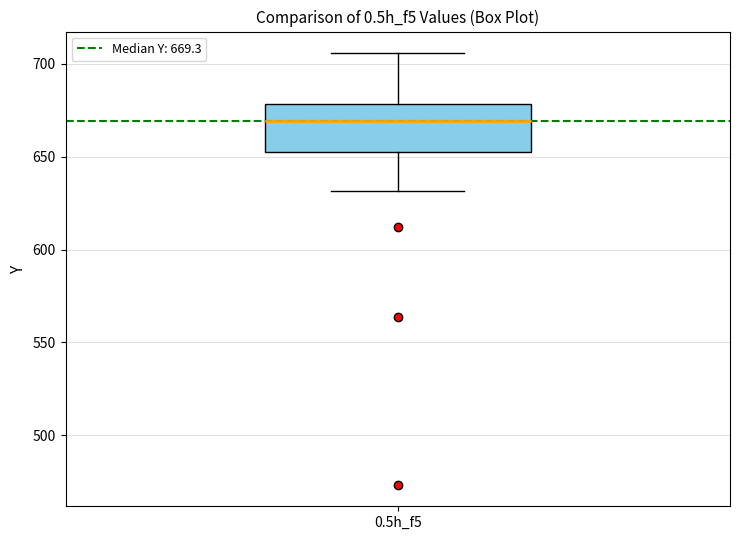

Where does the upper whisker of the box for 0.5h_f5 end on the y-axis? The values are not printed on the chart, so give them approximately, as read against the axis.

705